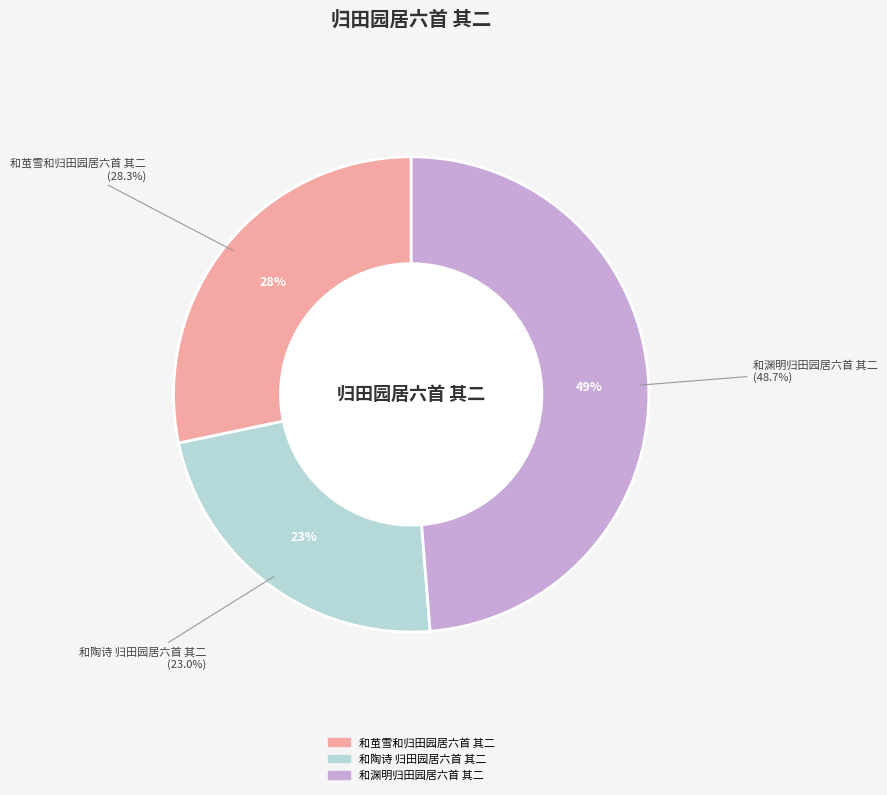

Is there any slice that represents more than half of the pie?

No